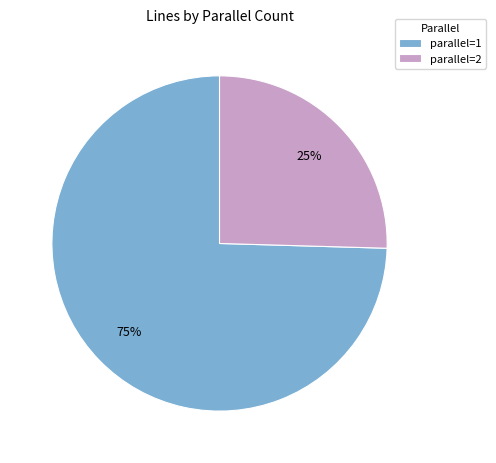

Rank the categories by value from highest to lowest.

parallel=1, parallel=2